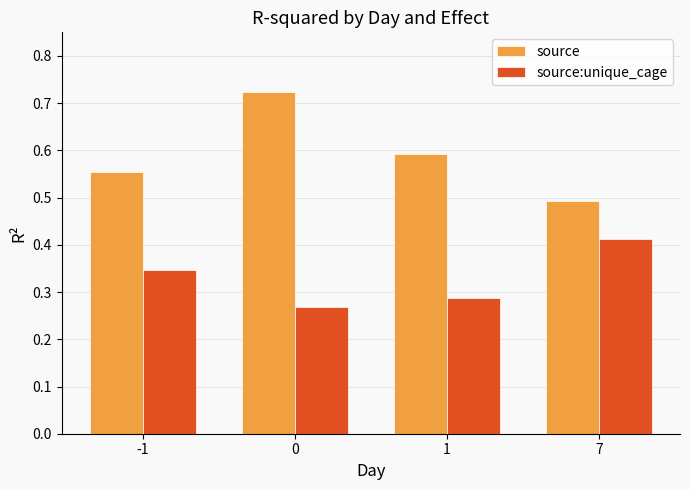

At which label does source:unique_cage reach its peak?

7